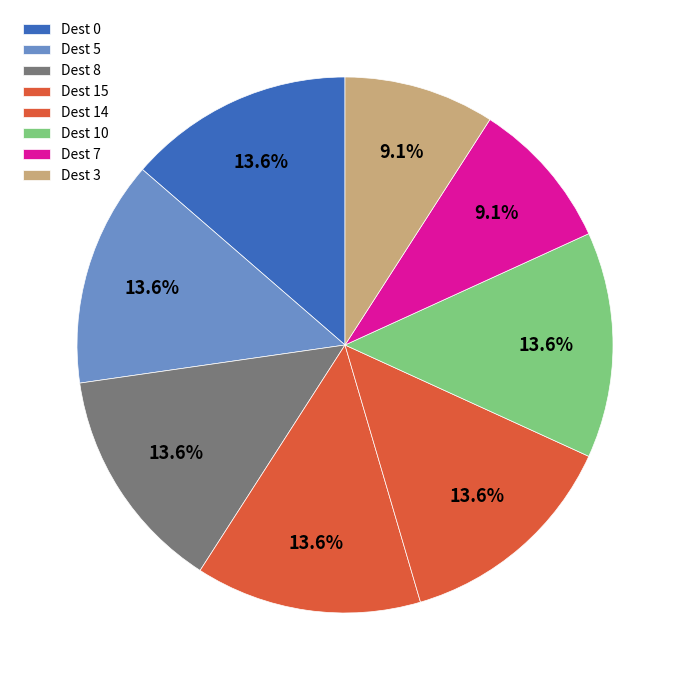

Count the number of slices in the pie.

8